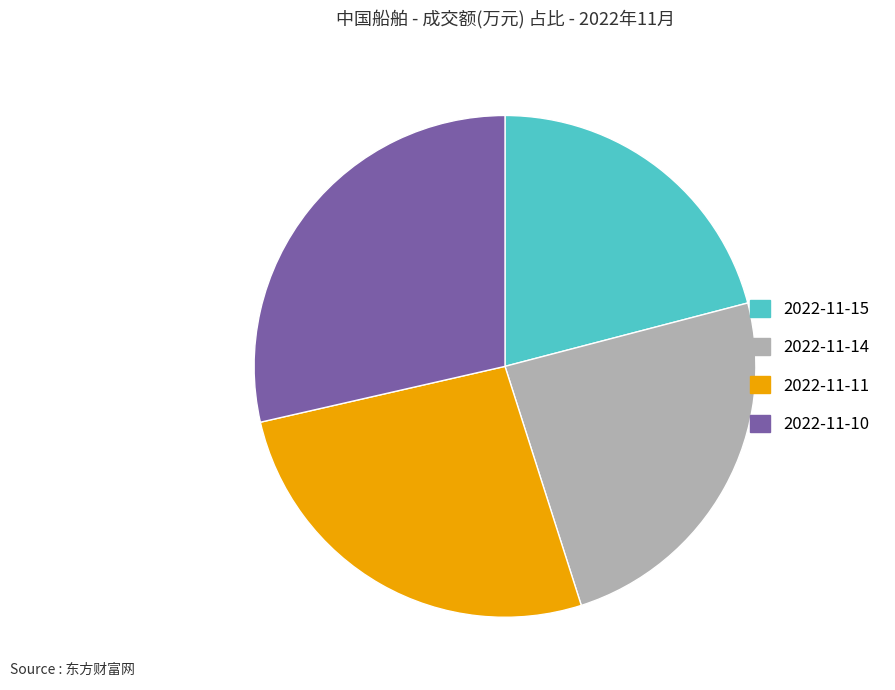

Is there a majority slice in this chart?

No